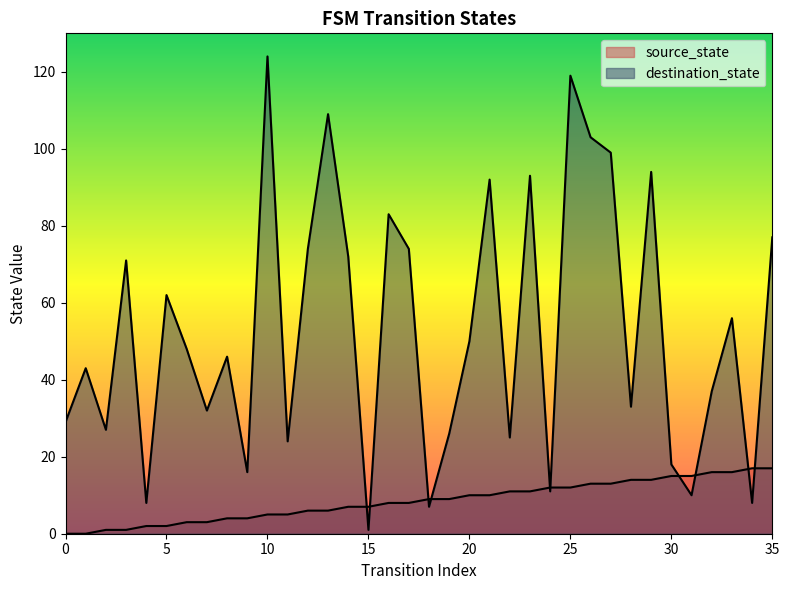

What is the approximate value of source_state at 16, to the nearest 10?

10